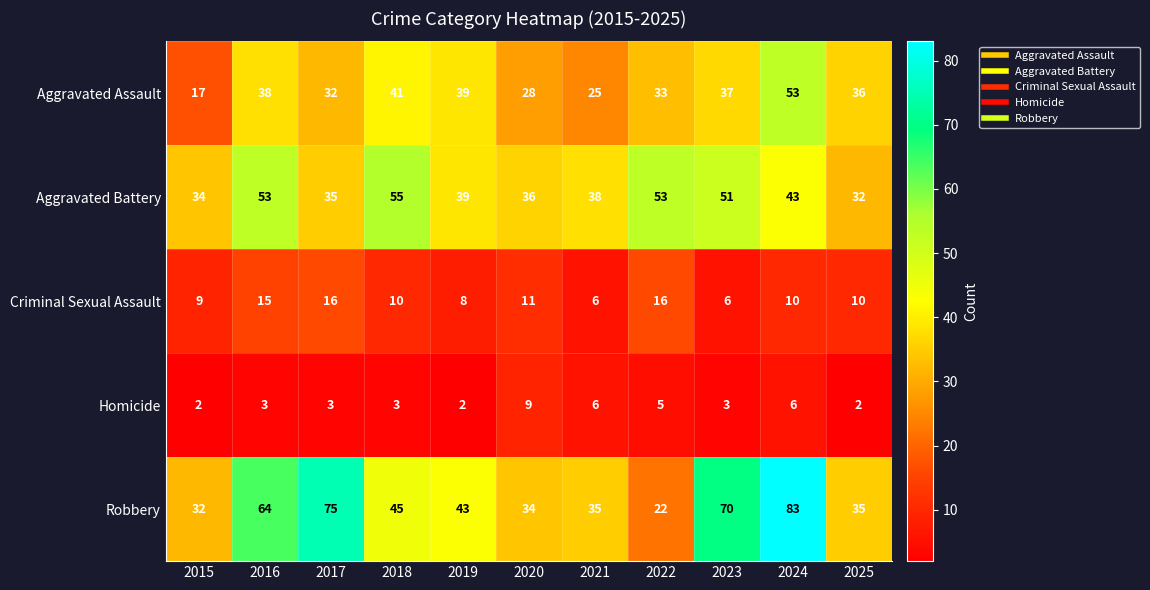

At which category is the sum across all series the highest?

2024